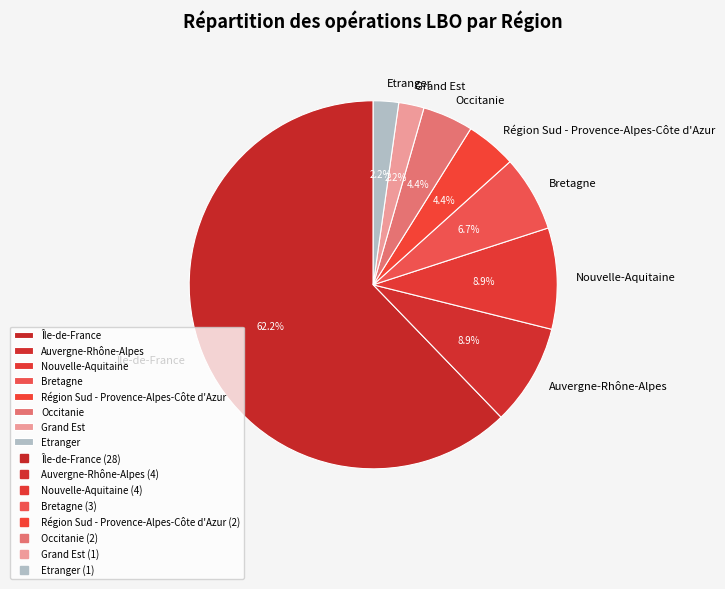

Which category has the biggest portion of the pie?

Île-de-France